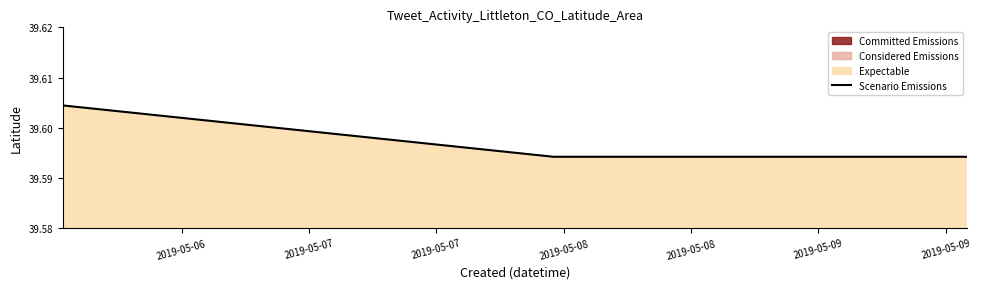

Count the Scenario Emissions values in the range 39 to 40.

4